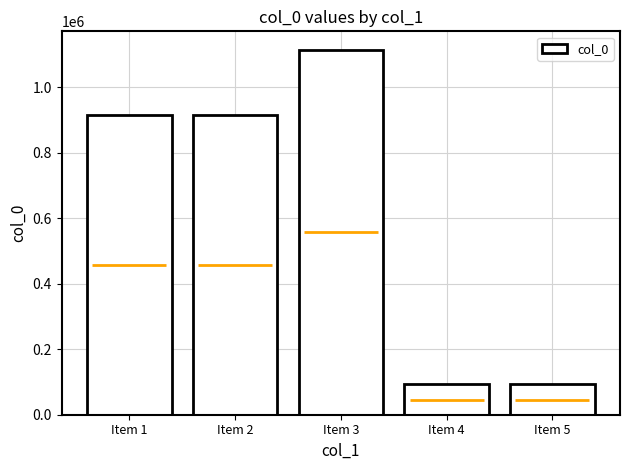

What is the value of the 3rd bar from the left?

1115285